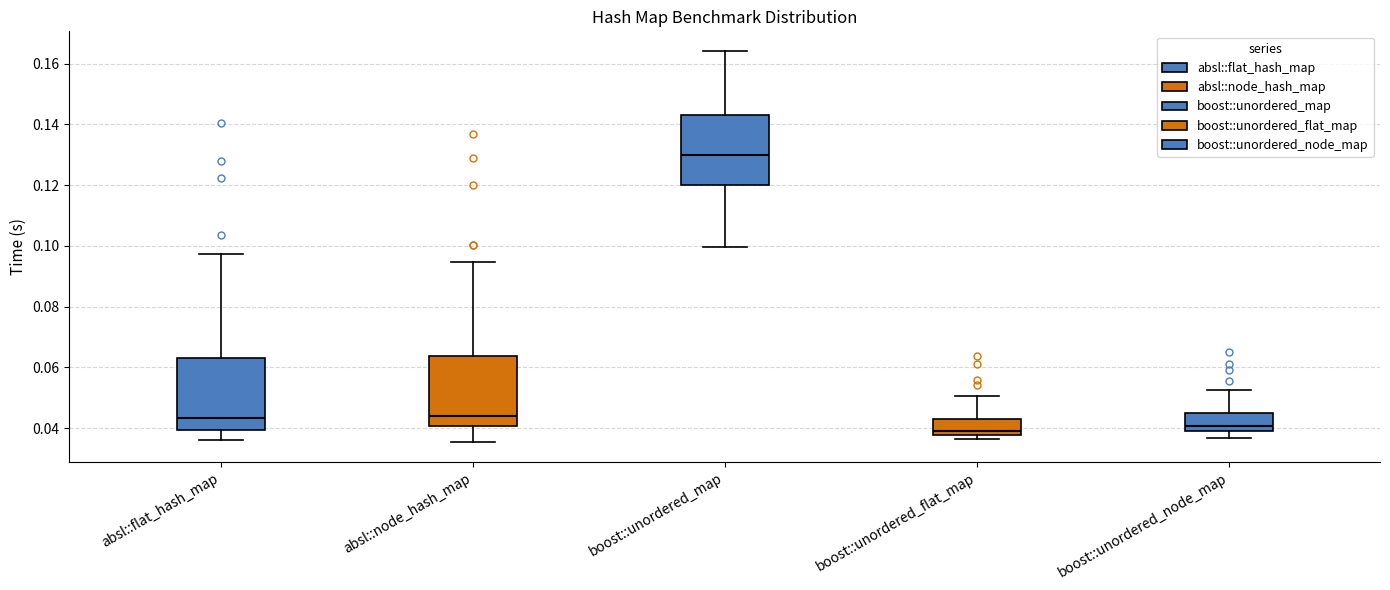

Where does the lower whisker of the box for boost::unordered_node_map end on the y-axis? The values are not printed on the chart, so give them approximately, as read against the axis.

0.036